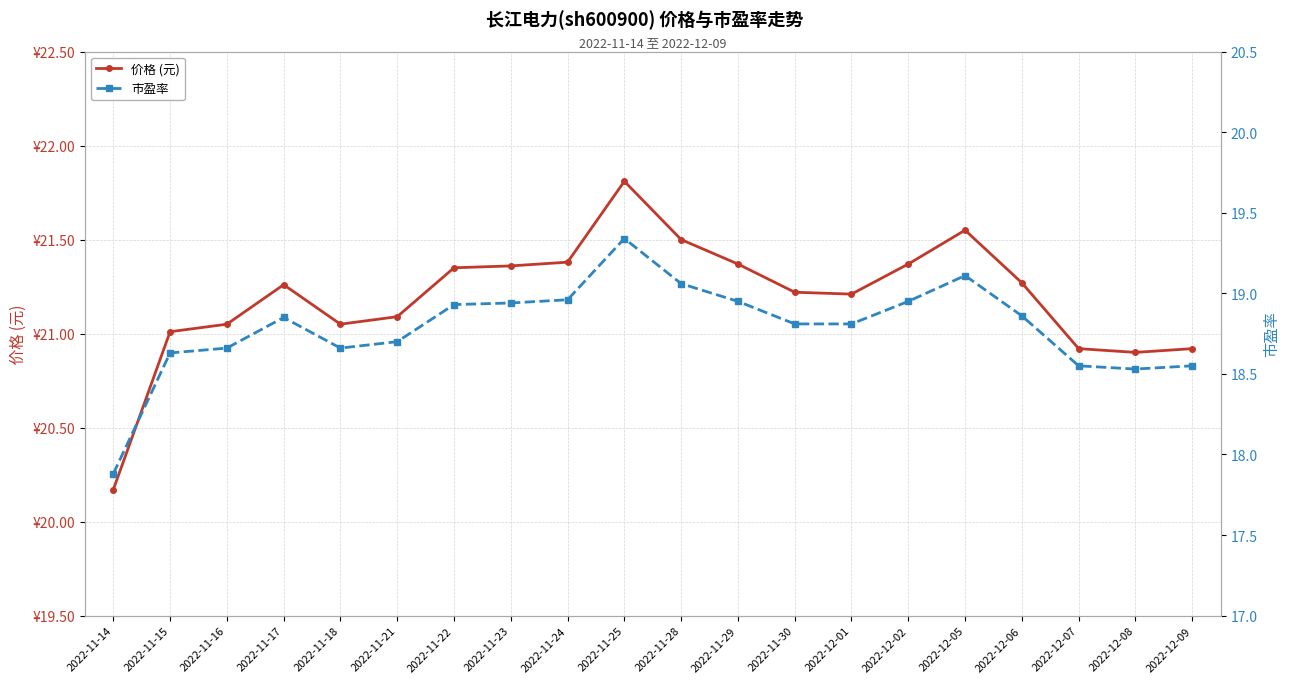

Reading left to right, extract all data points from this chart.

价格 (元): 20.2	21.0	21.1	21.3	21.1	21.1	21.4	21.4	21.4	21.8	21.5	21.4	21.2	21.2	21.4	21.6	21.3	20.9	20.9	20.9
市盈率: 17.9	18.6	18.7	18.9	18.7	18.7	18.9	18.9	19.0	19.3	19.1	18.9	18.8	18.8	18.9	19.1	18.9	18.6	18.5	18.6